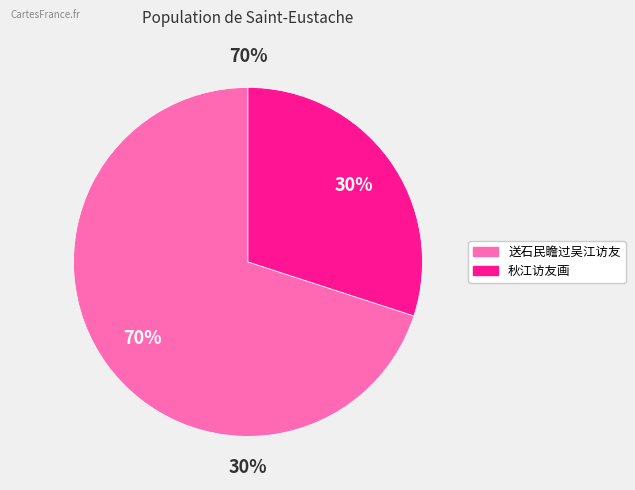

Which has a higher value, 送石民瞻过吴江访友 or 秋江访友画?

送石民瞻过吴江访友